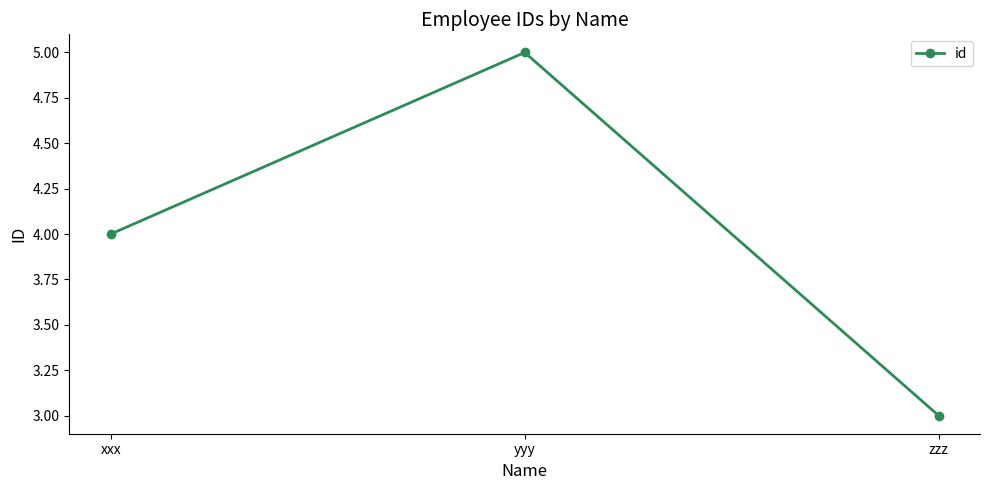

True or false: the data shows 3 at zzz.

True